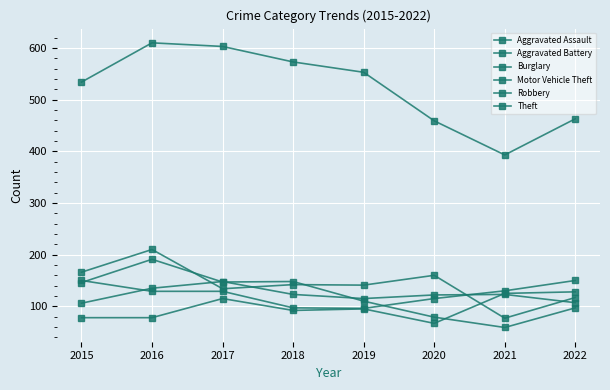

Count the number of data series in this chart.

6